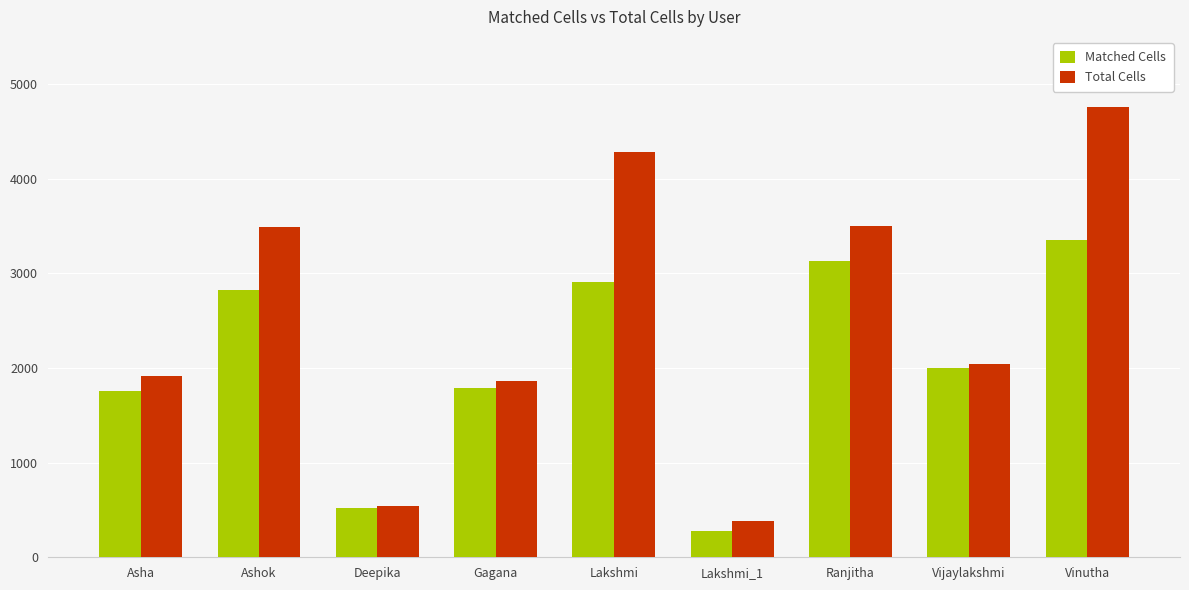

What is the average value of the Matched Cells series?

2063